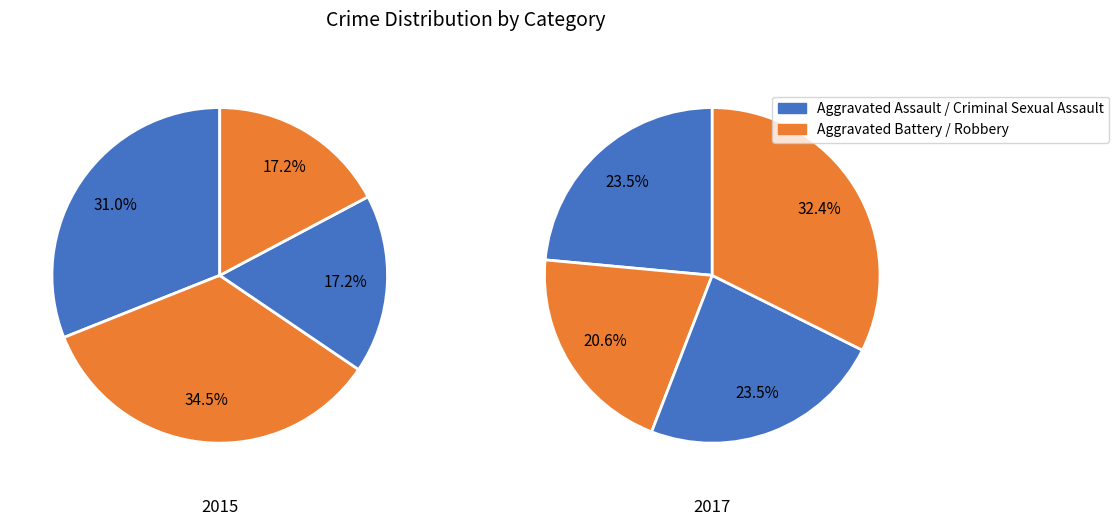

How many slices are in this pie chart?

4